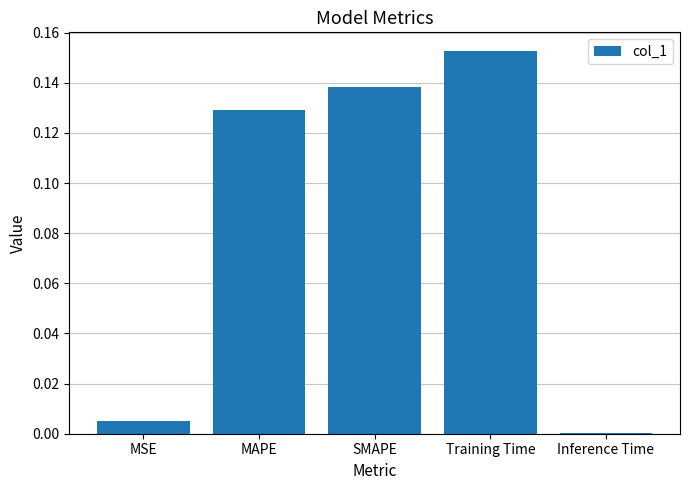

What is the sum of all values?

0.4